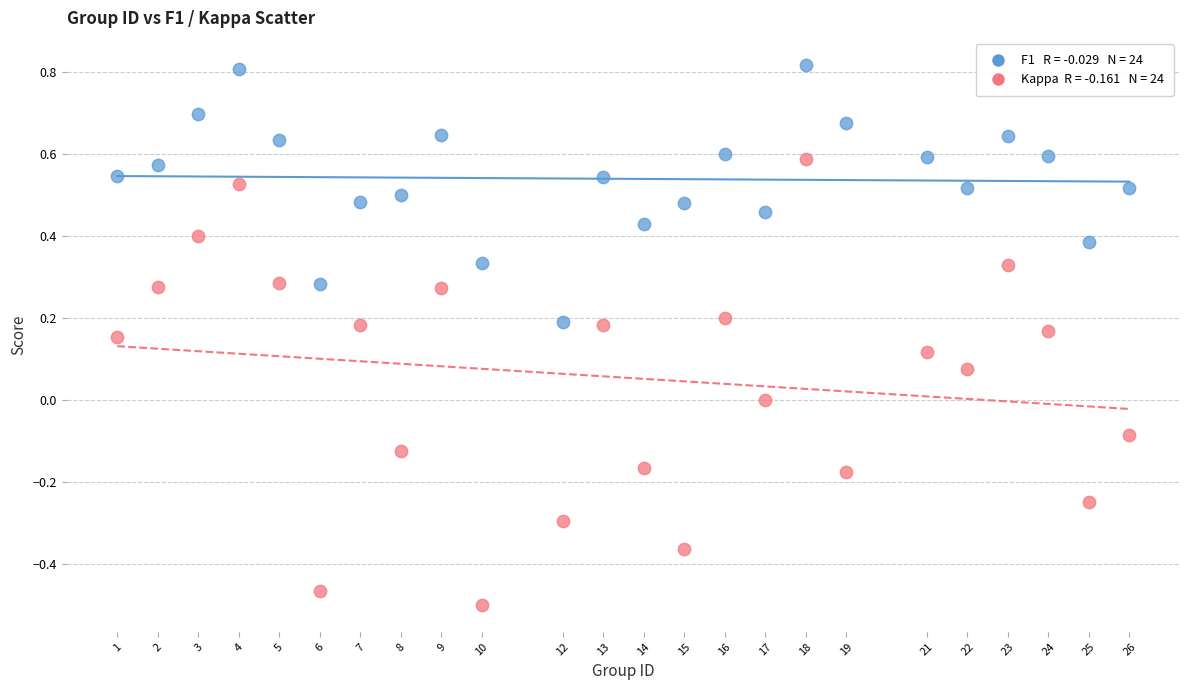

Across all data points, what is the range of Y values (max minus min)?

1.3